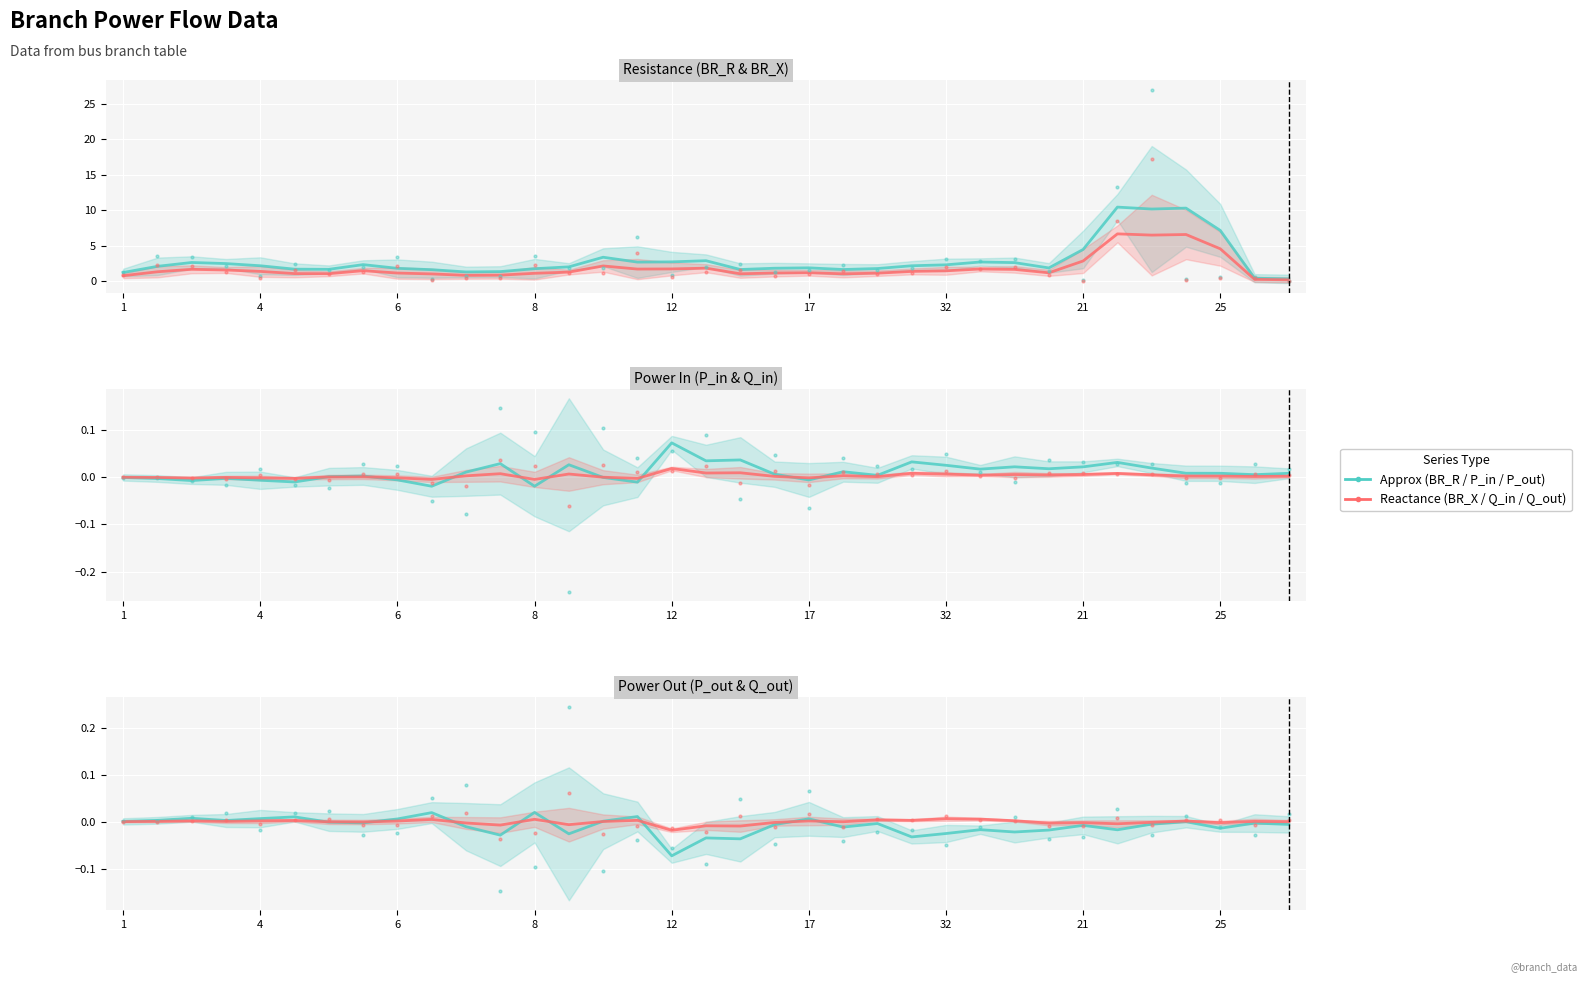

What is the difference between the highest and lowest values at 10?

0.9